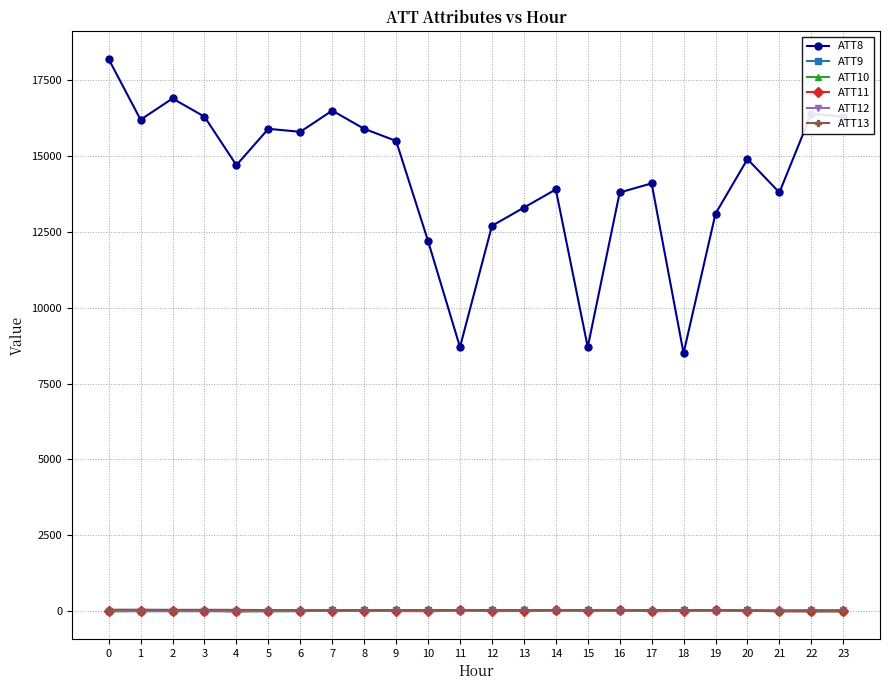

What is the average value of the ATT11 series?

2.5